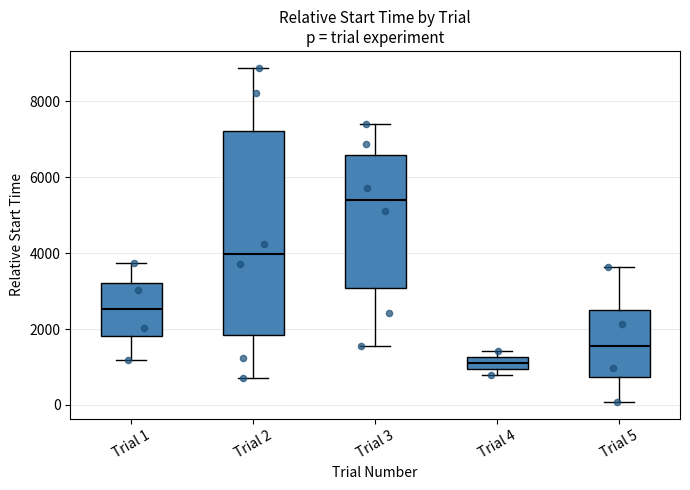

Reading left to right, read every box against the y-axis: the position of its median line, the range the box covers, and the ends of its whiskers. The values are not printed on the chart, so give them approximately, as read against the axis.

Trial 1: median 2600, box 1800 to 3200, whiskers 1200 to 3800
Trial 2: median 4000, box 1800 to 7200, whiskers 800 to 8800
Trial 3: median 5400, box 3000 to 6600, whiskers 1600 to 7400
Trial 4: median 1000 (inside the box), box 1000 to 1200, whiskers 800 to 1400
Trial 5: median 1600, box 800 to 2600, whiskers 0 to 3600